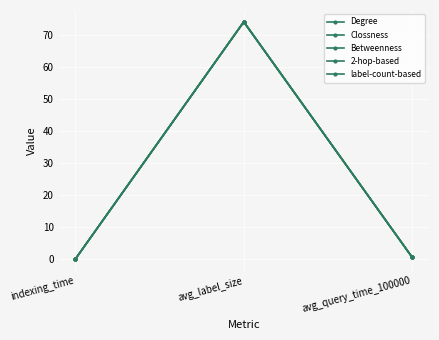

What is the sum of all label-count-based values?

74.5